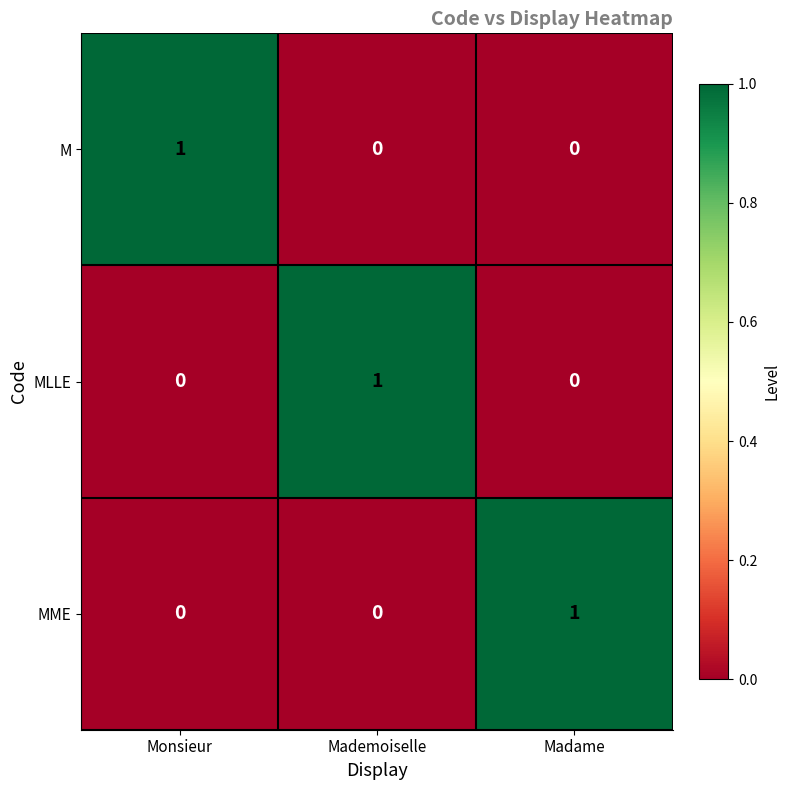

The MLLE series shows -1 at Madame. True or false?

False